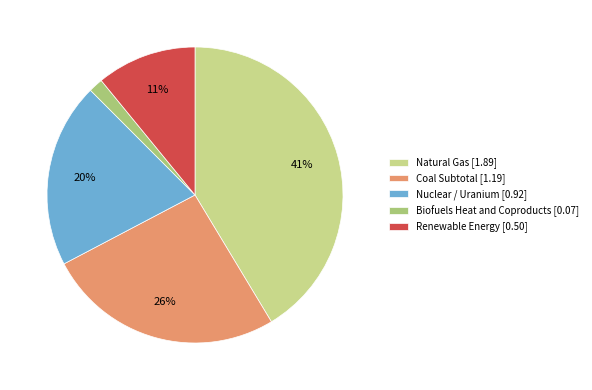

Is there a majority slice in this chart?

No